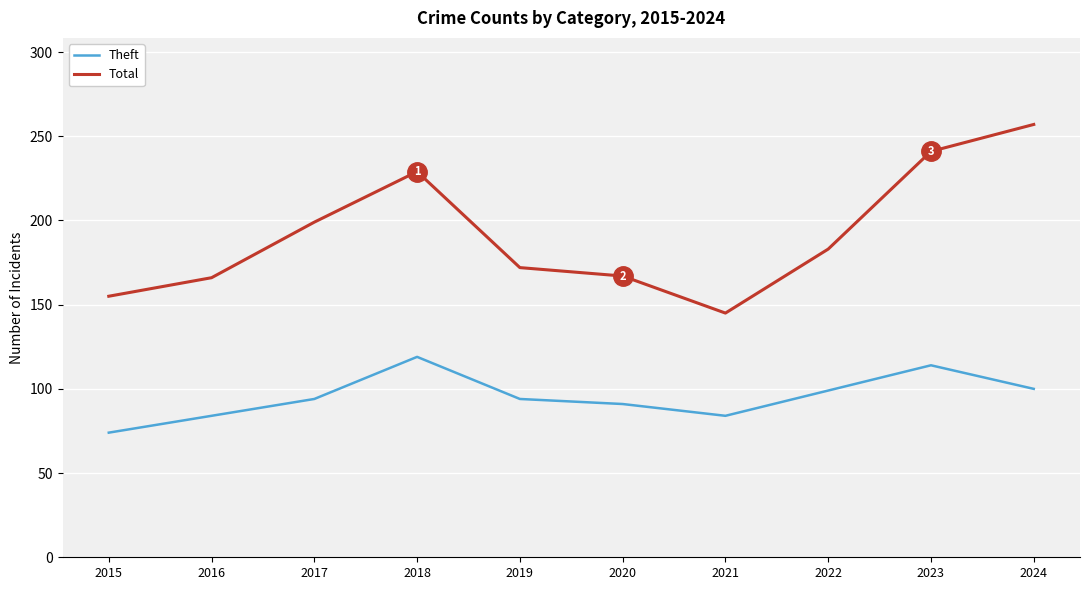

At which category does the chart reach its minimum across all series?

2015